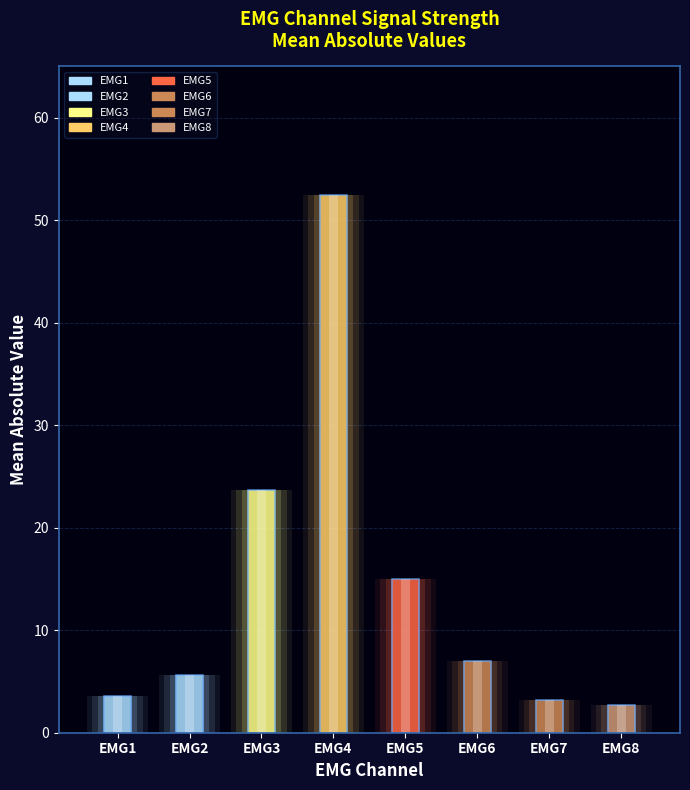

List the labels in order of value, smallest first.

emg8, emg7, emg1, emg2, emg6, emg5, emg3, emg4